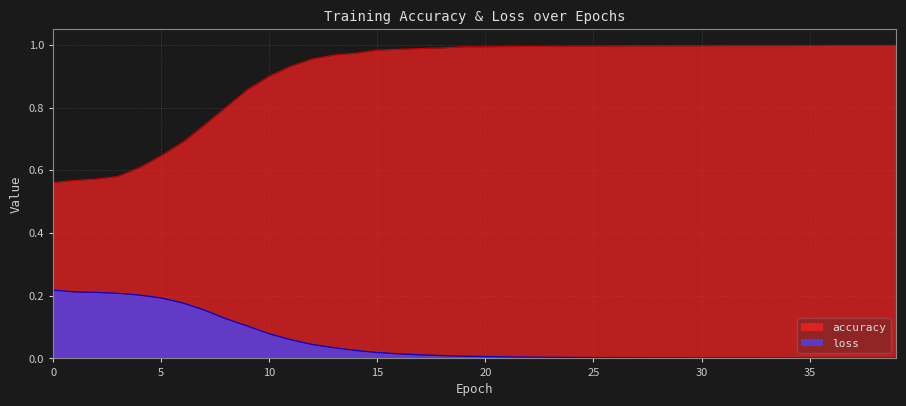

Is the value of accuracy at 37 greater than the value of loss at 36?

Yes